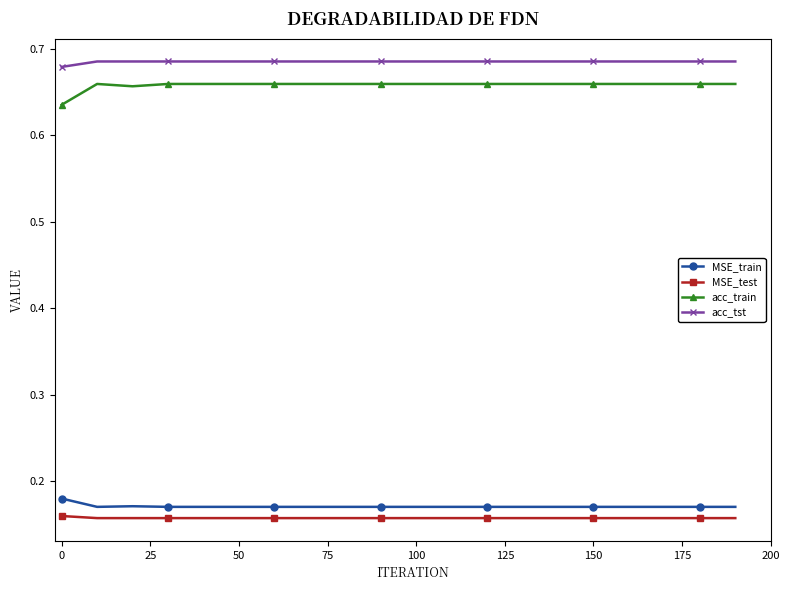

True or false: acc_train and MSE_test cross at least once.

False